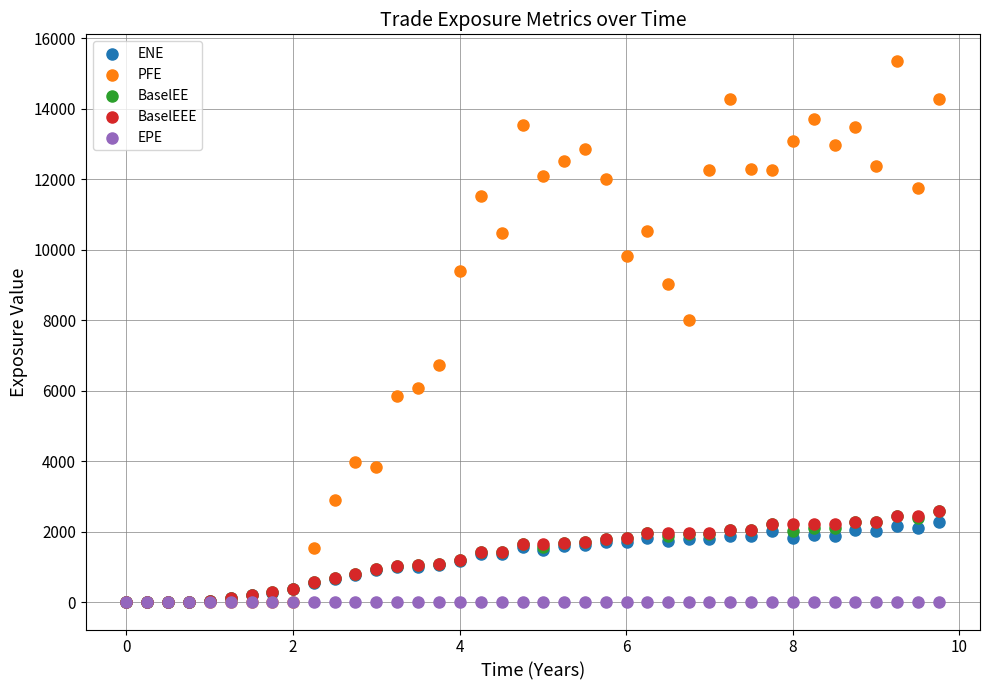

Across all series, what Y value is closest to 7670?

7997.2